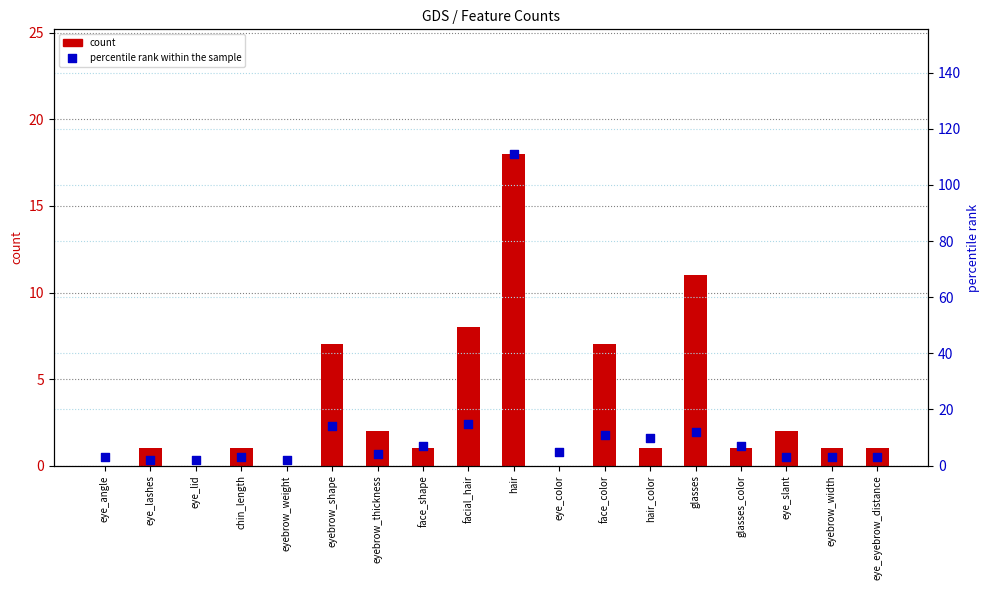

At which category is the sum across all series the highest?

hair